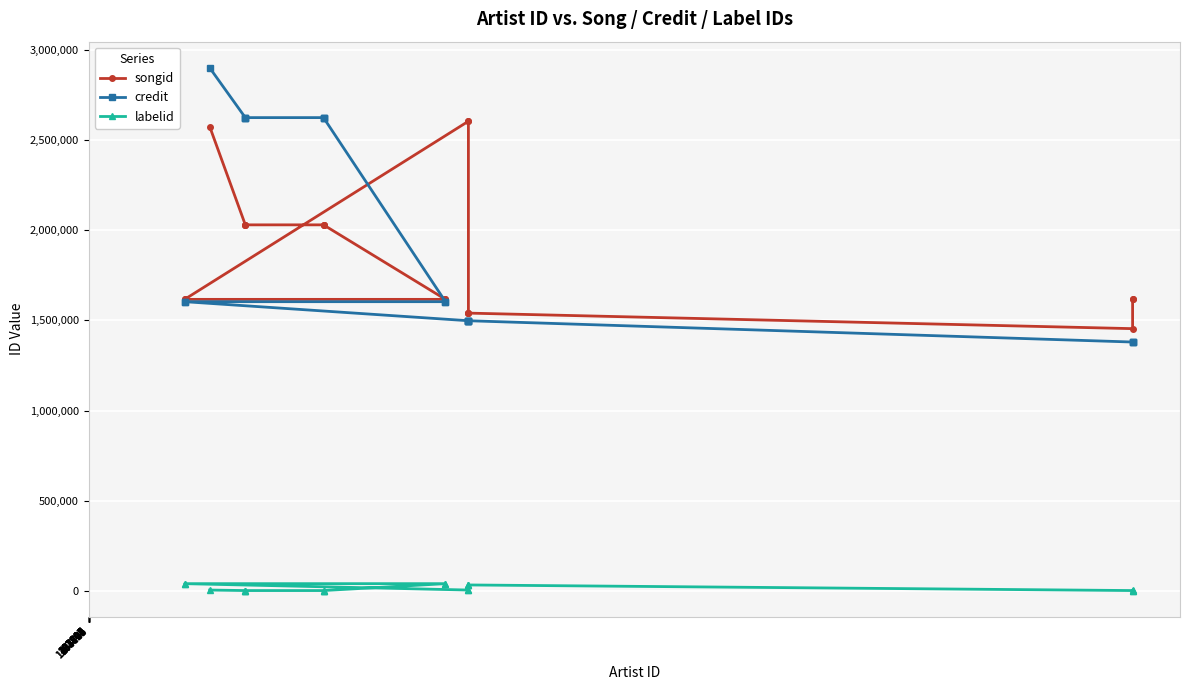

How many lines are shown in the chart?

3